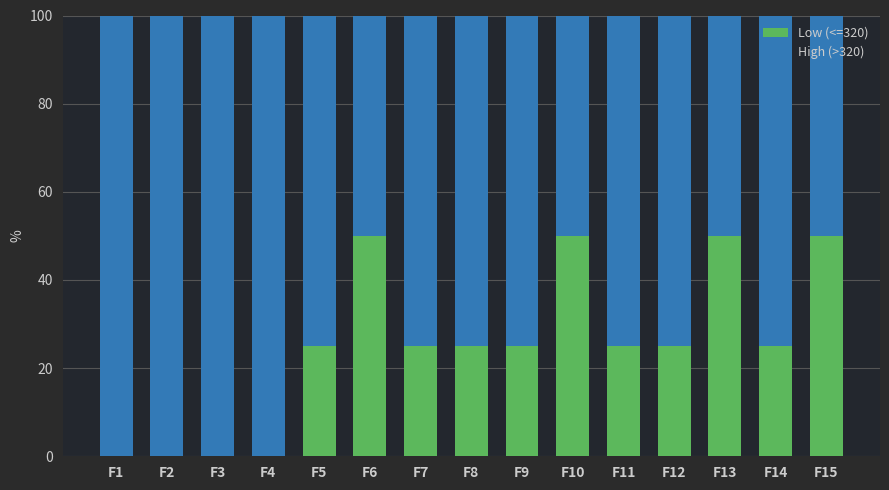

Are the bars horizontal?

No